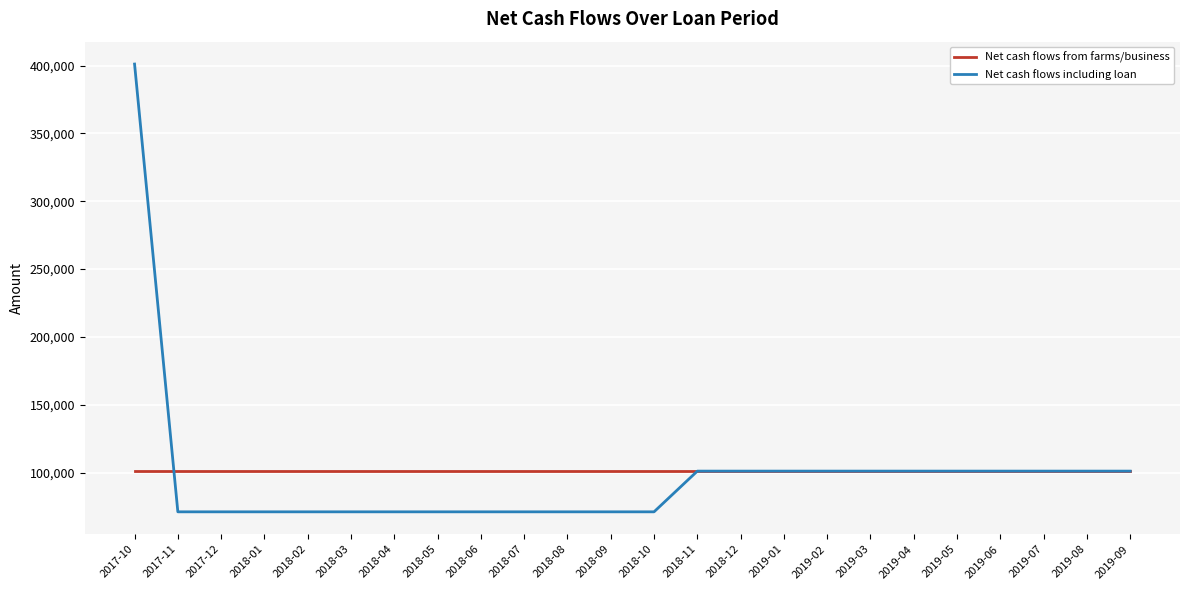

What is the average value of the Net cash flows including loan series?

98634